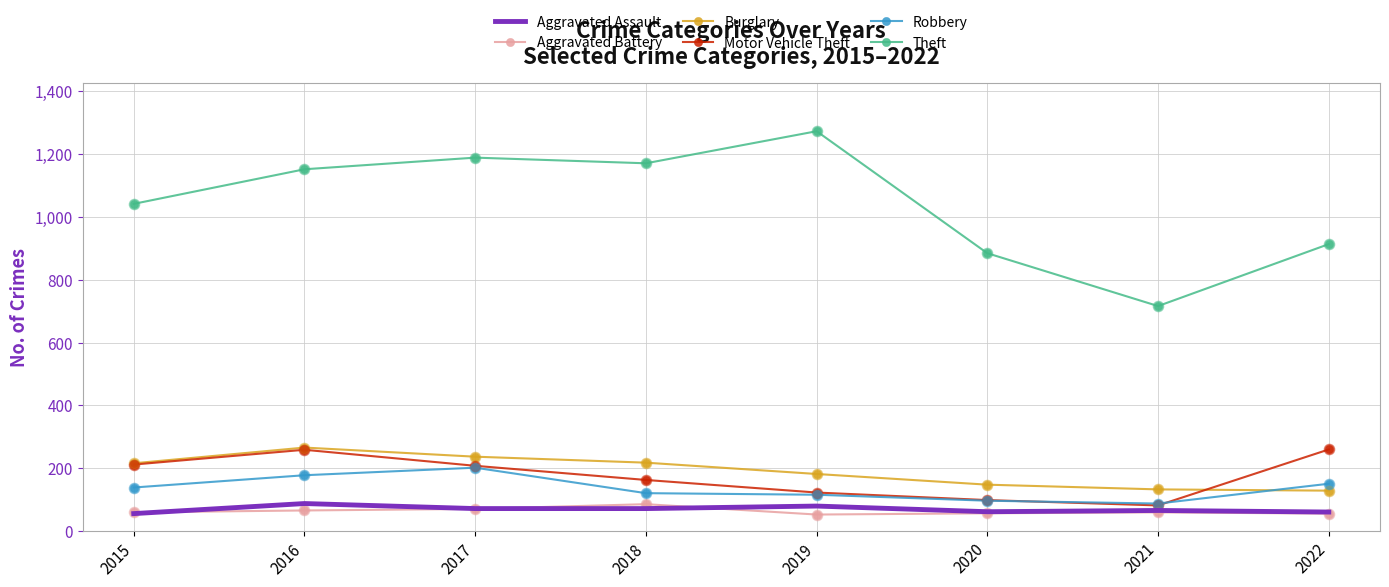

Which series has the largest total across all categories?

Theft